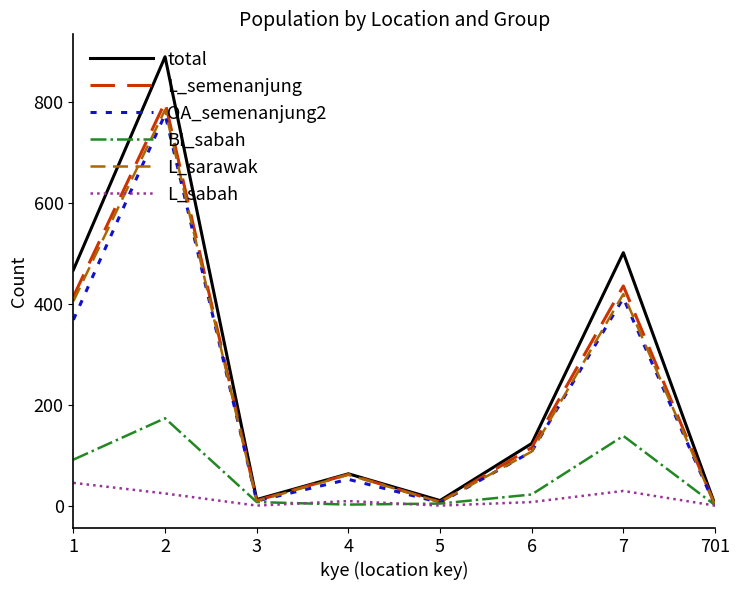

What is the sum of the BI_sabah values at 2 and 4?

177